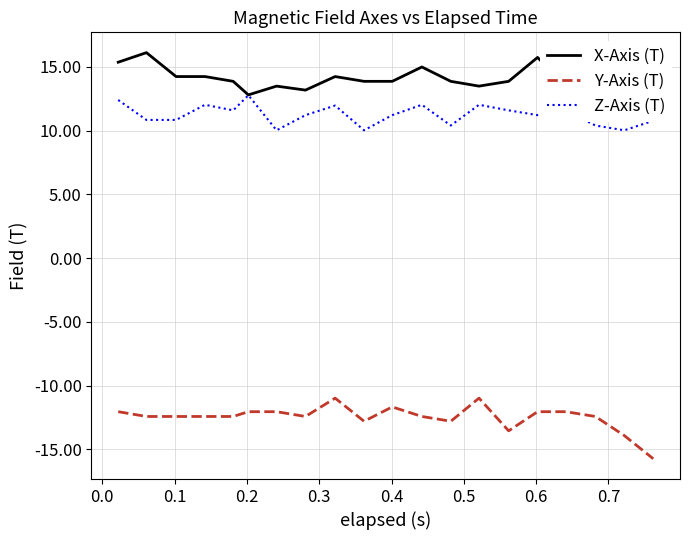

What are all the series names shown in the legend?

X-Axis (T), Y-Axis (T), Z-Axis (T)